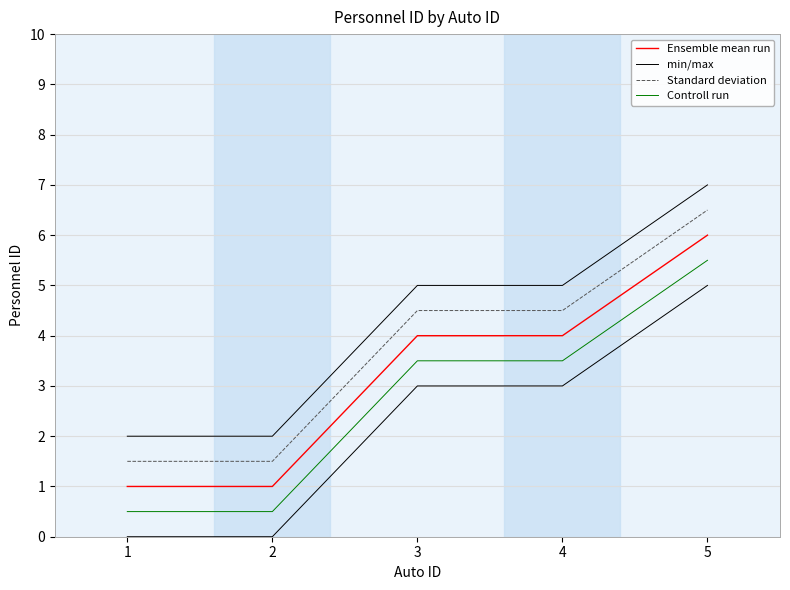

What is the difference between the highest and lowest values at 5?

1.5